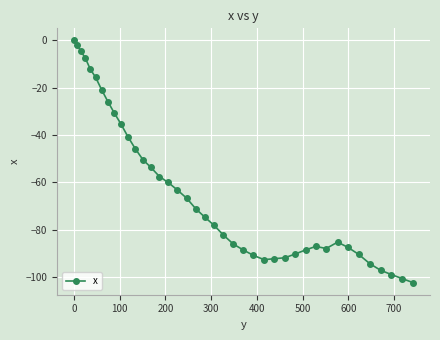

Count the number of values greater than -74.

19